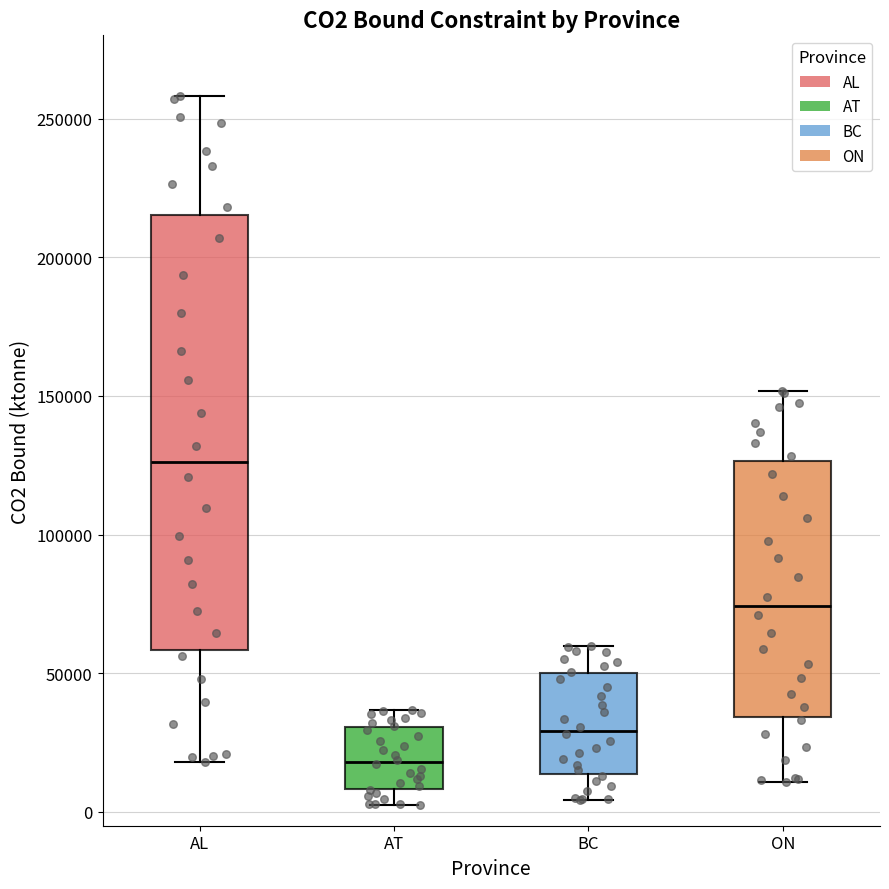

Which box has the lowest median line?

AT